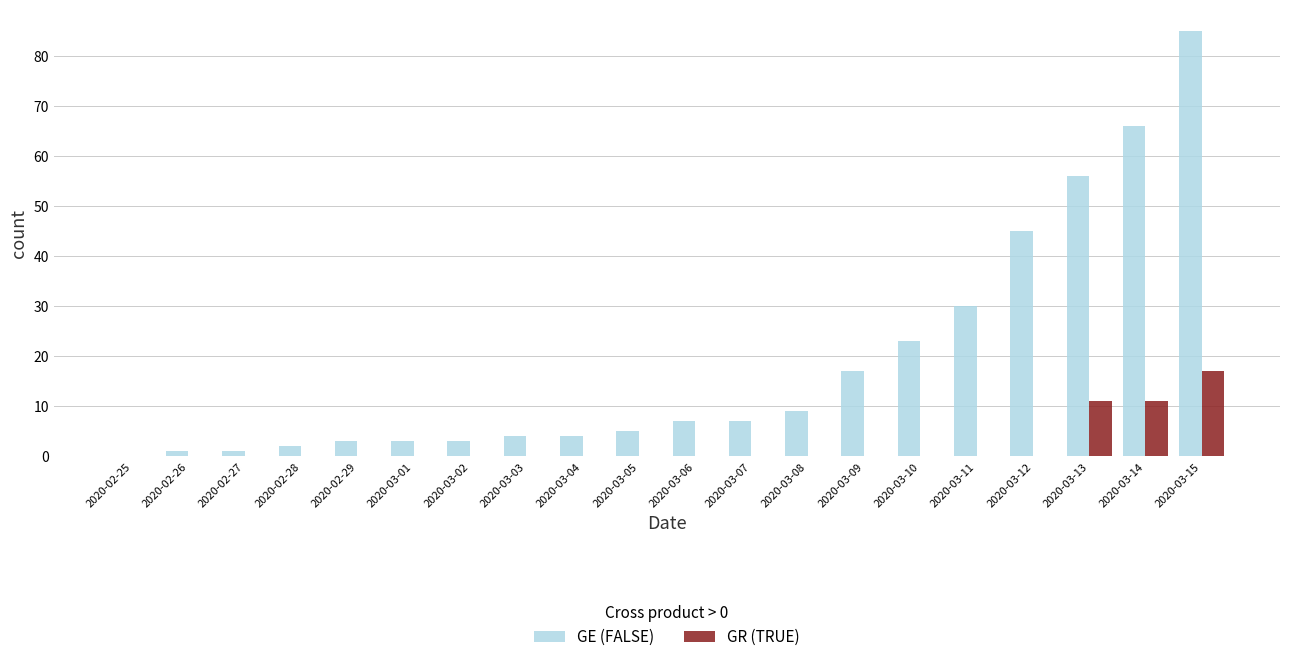

Which category has the highest value in the GE (FALSE) series?

2020-03-15